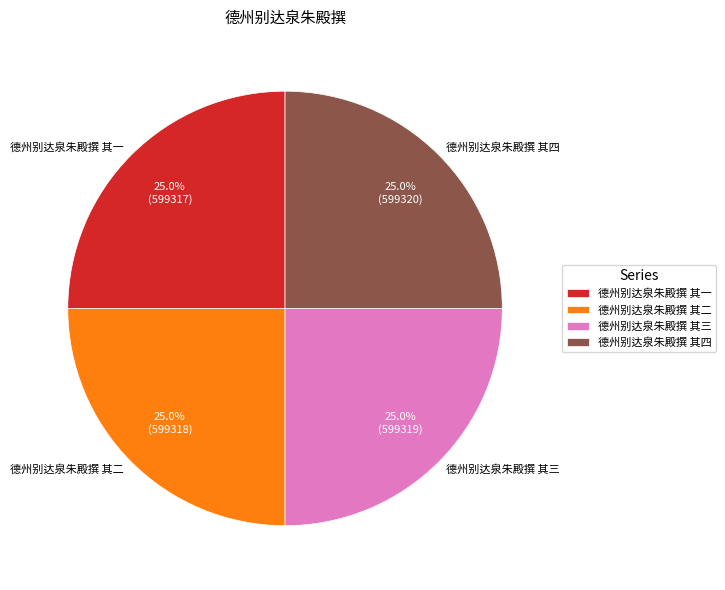

To the nearest percent, what percentage of the pie is 德州别达泉朱殿撰 其四?

25%